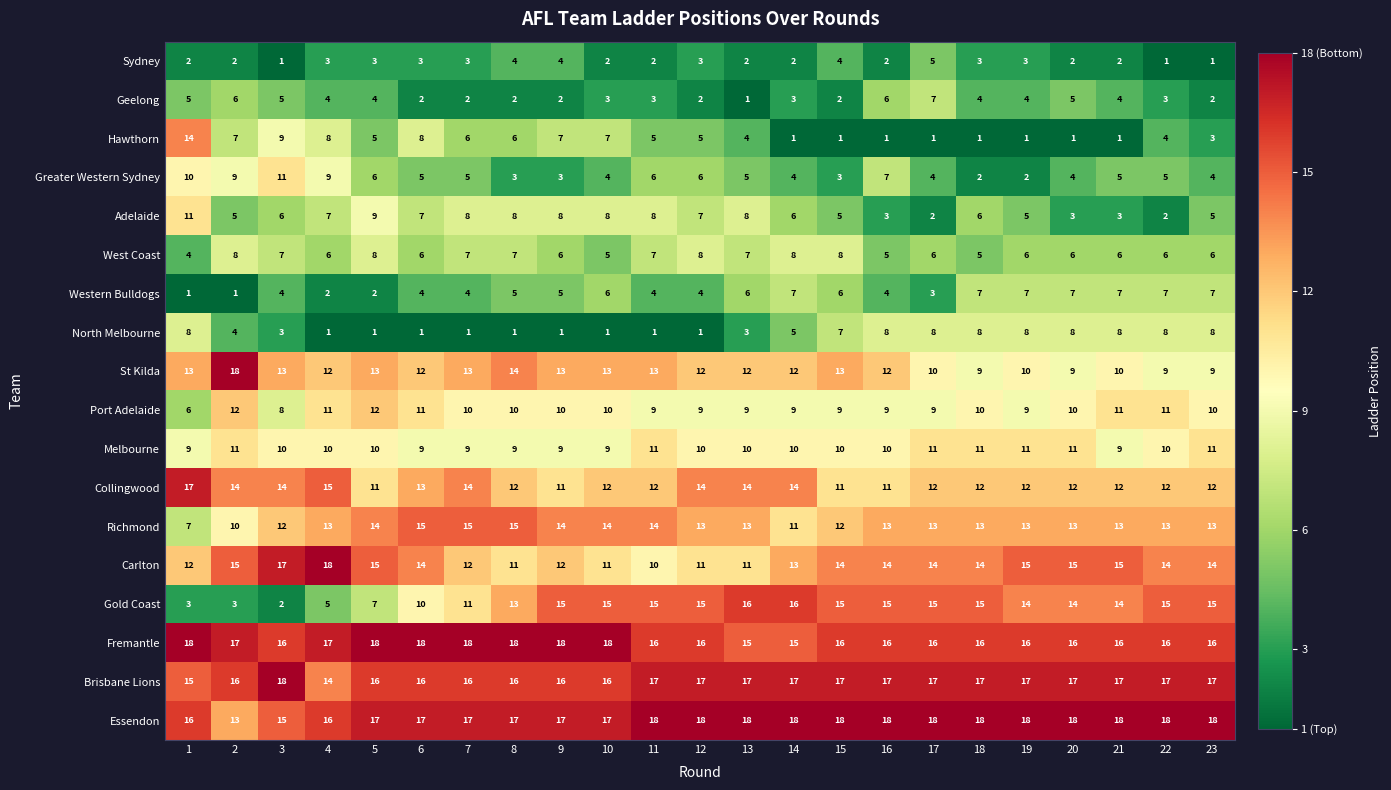

Is the value of Western Bulldogs at 22 greater than the value of Fremantle at 5?

No